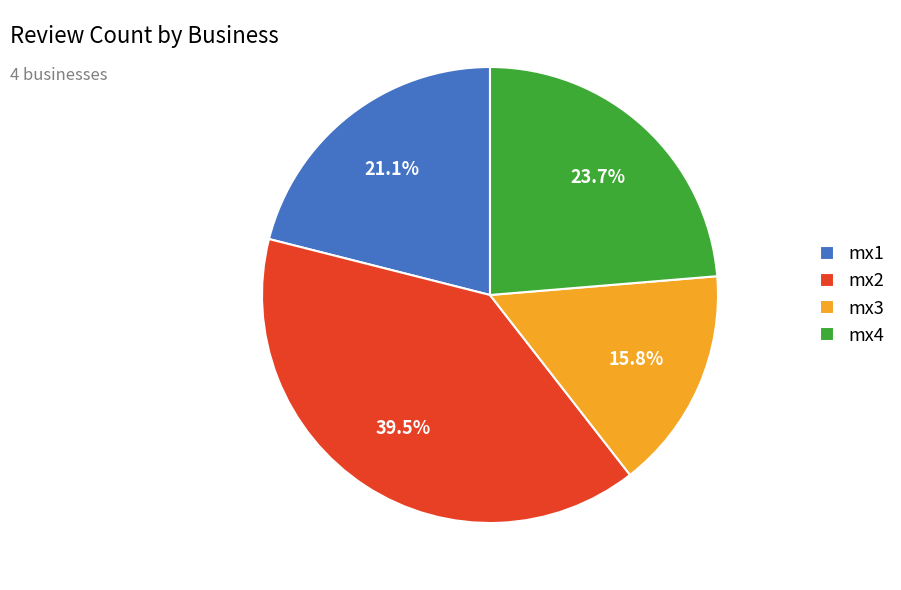

What is the largest slice in the pie chart?

mx2